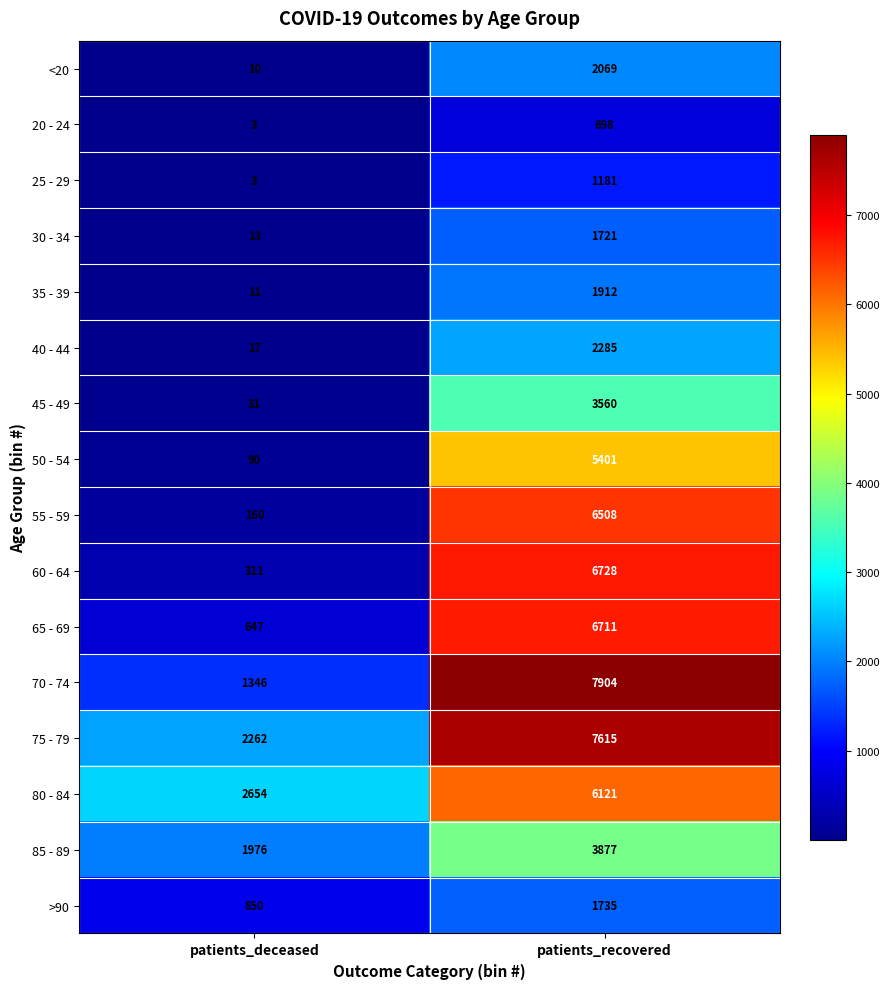

Between patients_deceased and patients_recovered, which series saw the biggest shift?

70 - 74